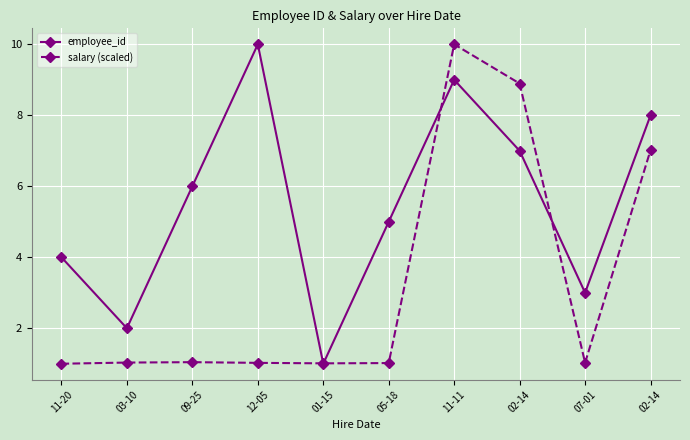

Rank the series at 05-18 from highest to lowest value.

employee_id, salary (scaled)